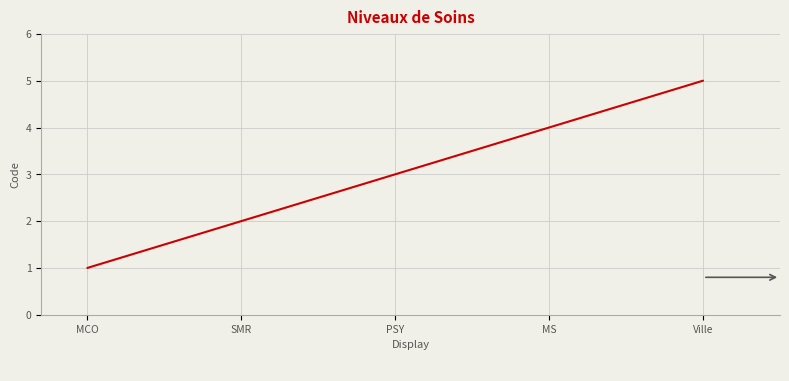

What position from the right is SMR?

4